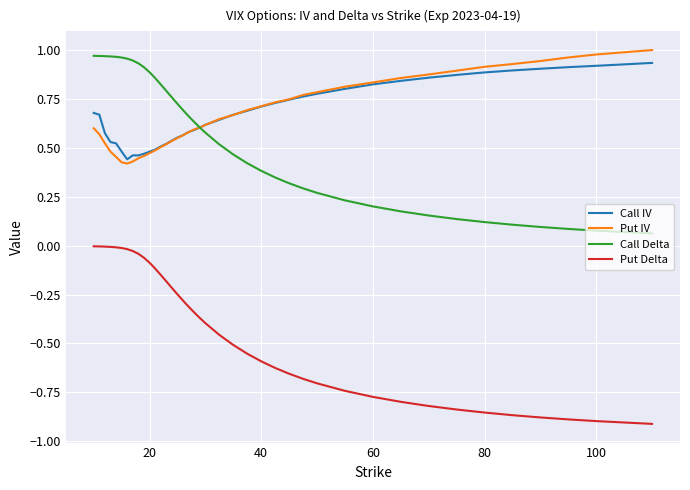

List the series in order of their peak value, lowest first.

Put Delta, Call IV, Call Delta, Put IV